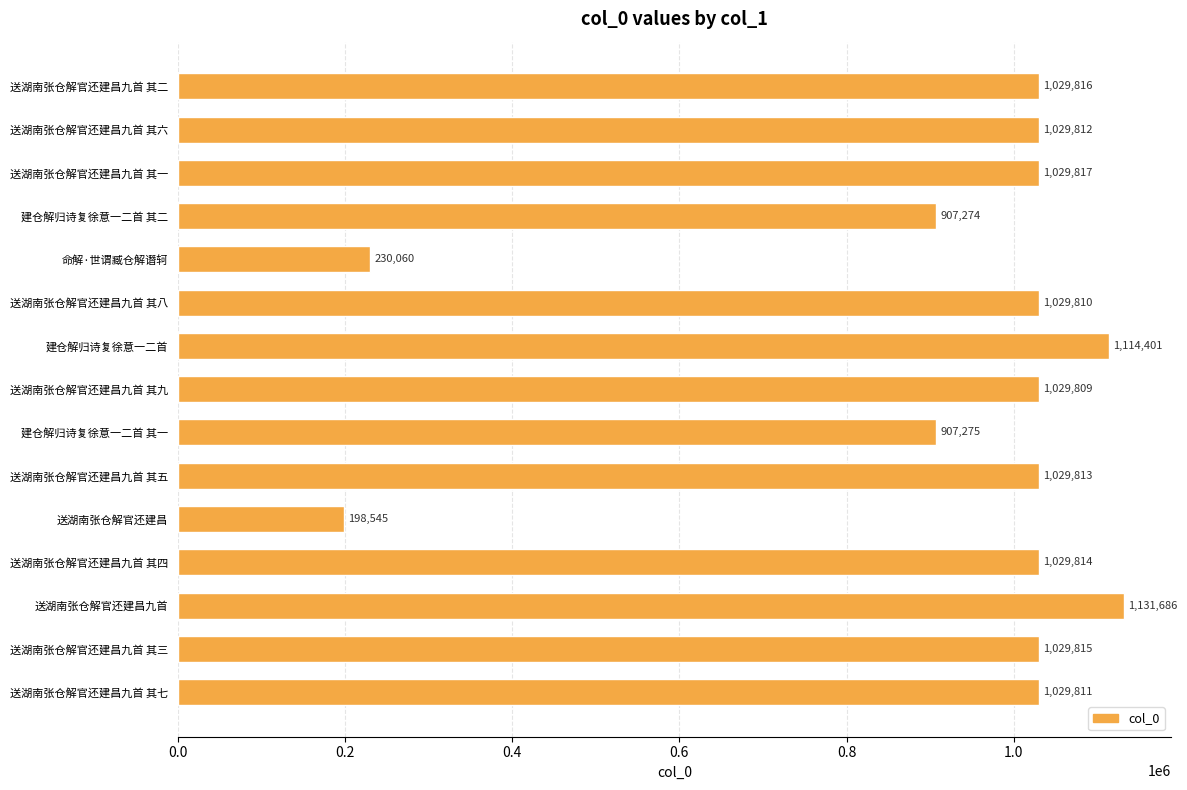

What is the value of the 14th bar from the top?

1029815